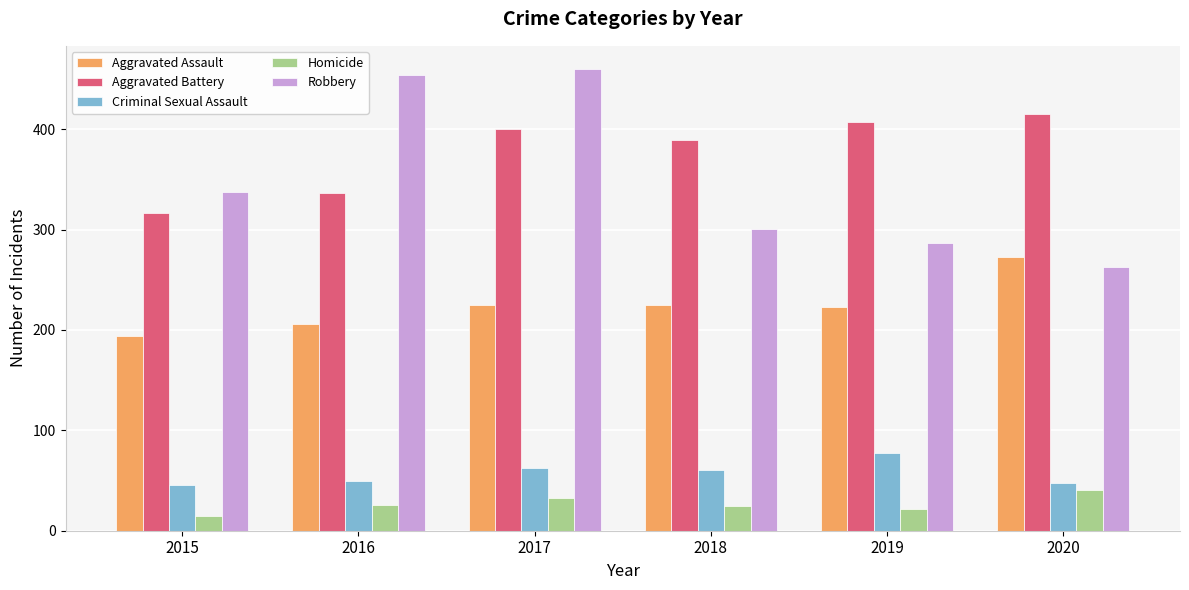

What is the difference between the maximum and second lowest values in the Homicide series?

19